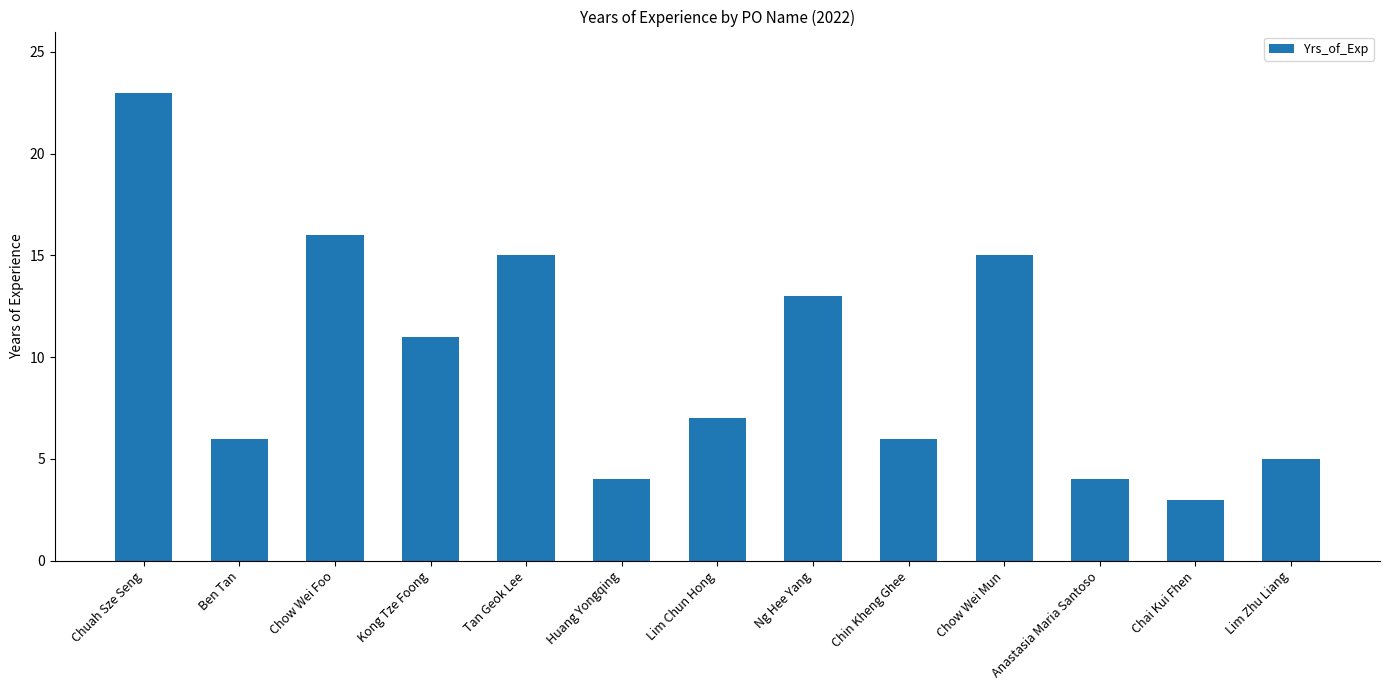

At which label does the data first exceed 7?

Chuah Sze Seng